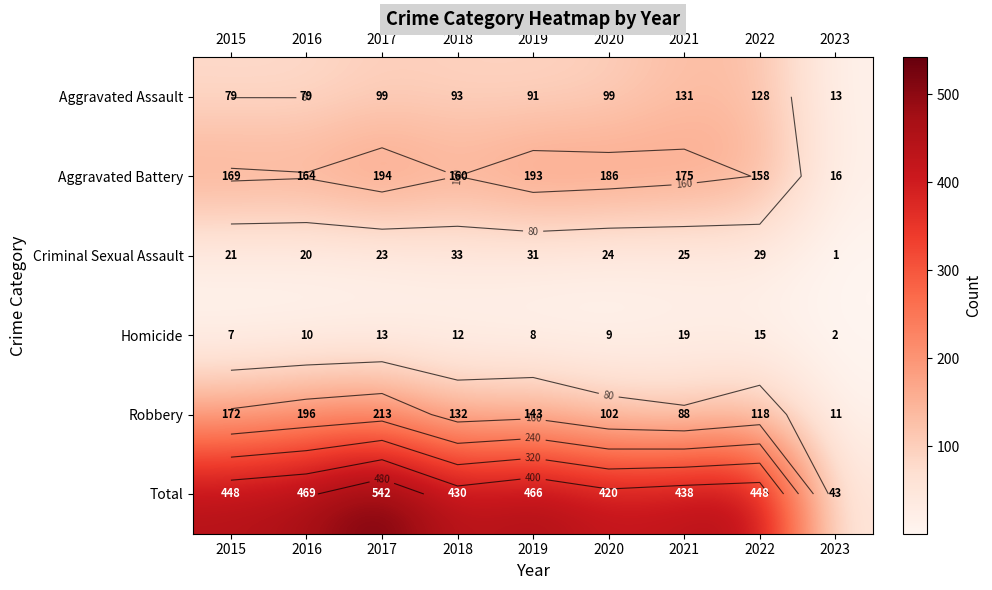

Is it true that Total equals 332 at 2017?

False